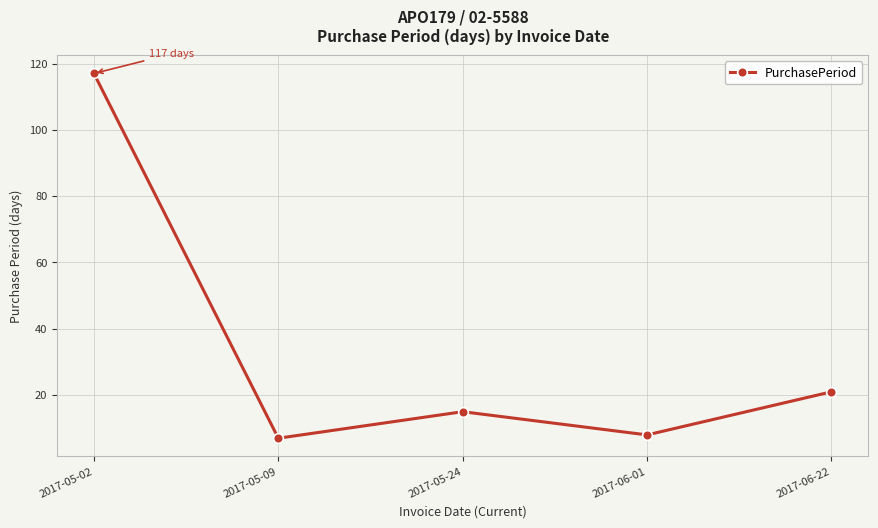

How many categories are shown in the chart?

5